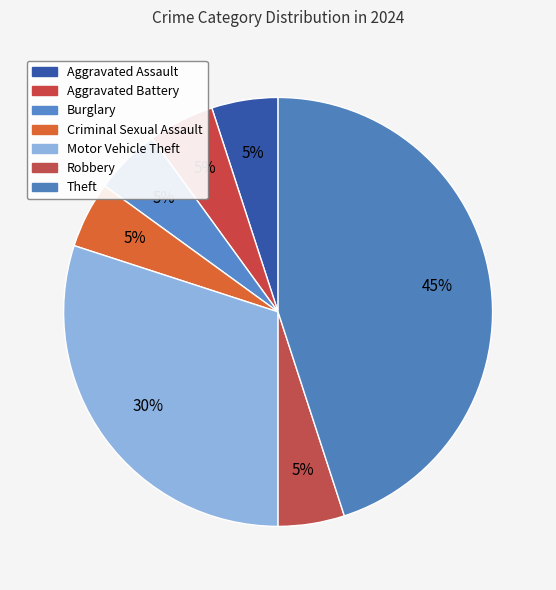

Is Robbery the majority of the pie?

No